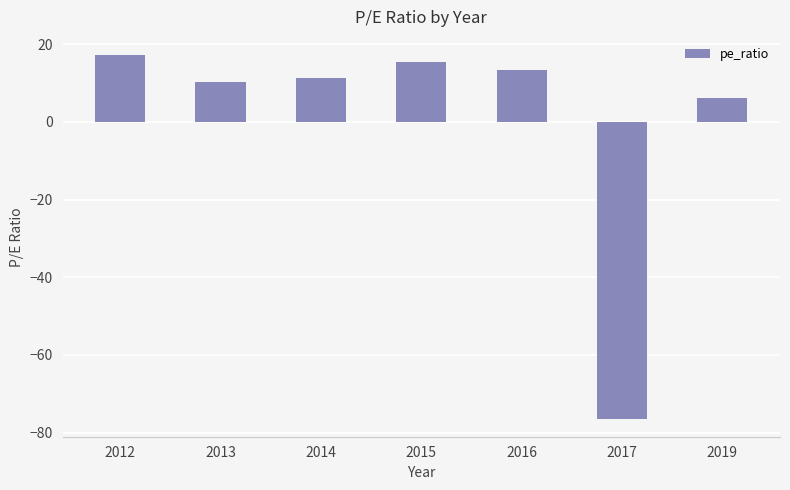

Rank the categories by value from highest to lowest.

2012, 2015, 2016, 2014, 2013, 2019, 2017